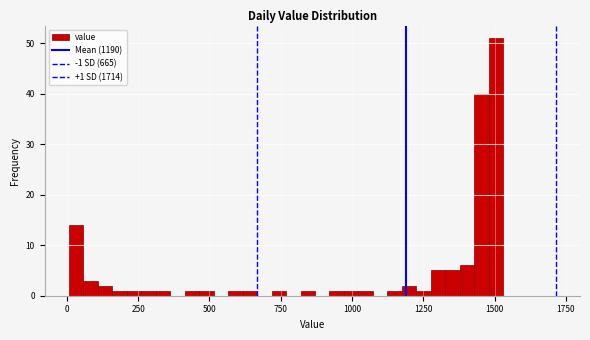

Read against the x-axis, roughly where is the centre of the tallest bar?

1500